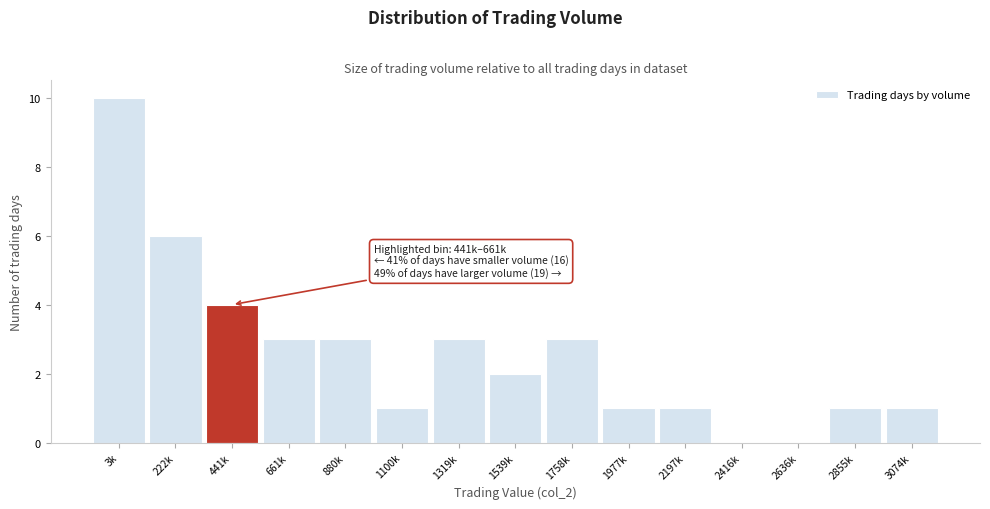

Reading left to right, list all the values displayed in this chart.

3k=10	222k=6	441k=4	661k=3	880k=3	1100k=1	1319k=3	1539k=2	1758k=3	1977k=1	2197k=1	2416k=0	2636k=0	2855k=1	3074k=1